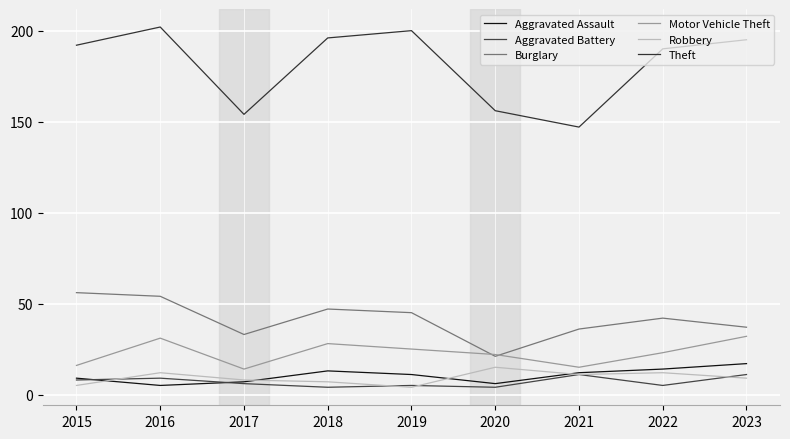

What is the difference between the second highest and second lowest values in the Aggravated Assault series?

8